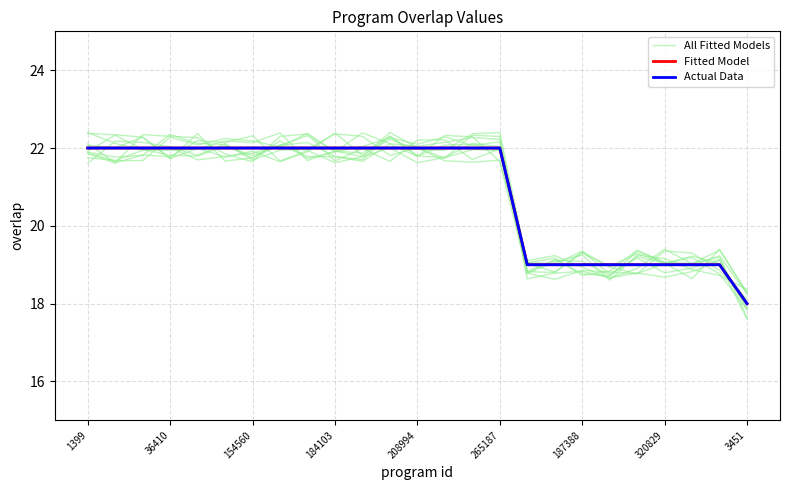

What is the difference between the maximum and second lowest values in the Fitted Model series?

3.0